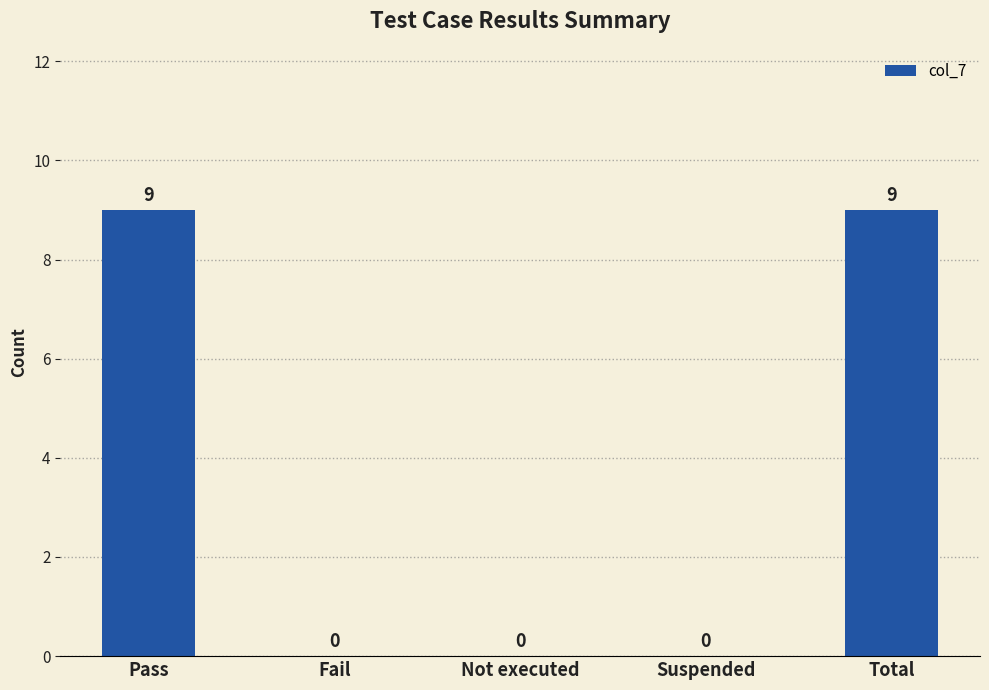

Is it true that the value at Not executed is 3?

False